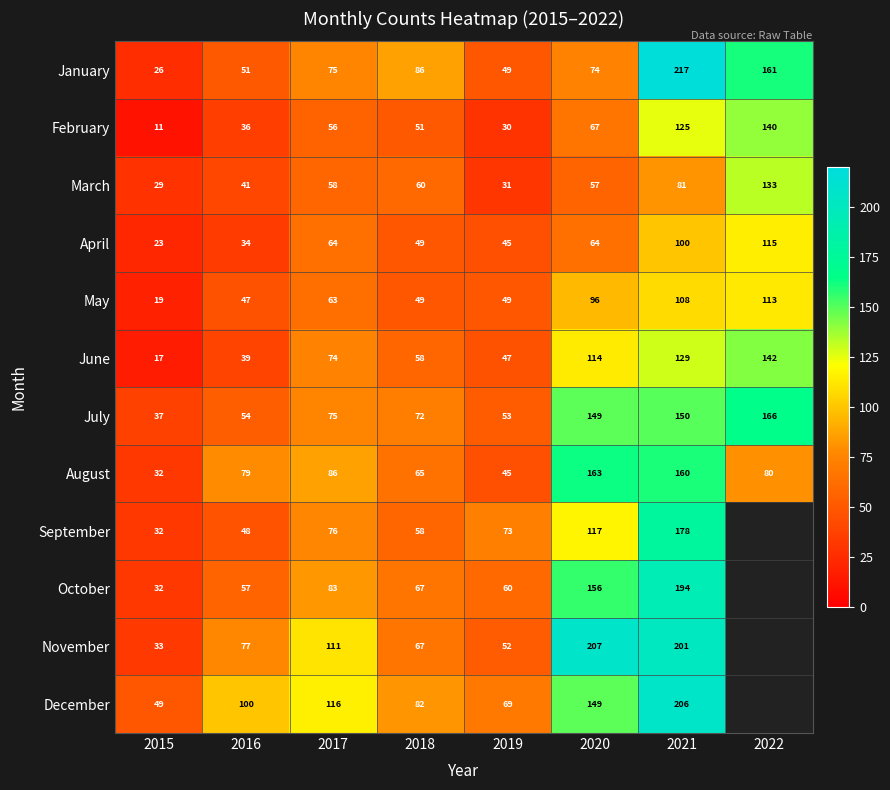

List the labels in order of June value, smallest first.

2015, 2016, 2019, 2018, 2017, 2020, 2021, 2022